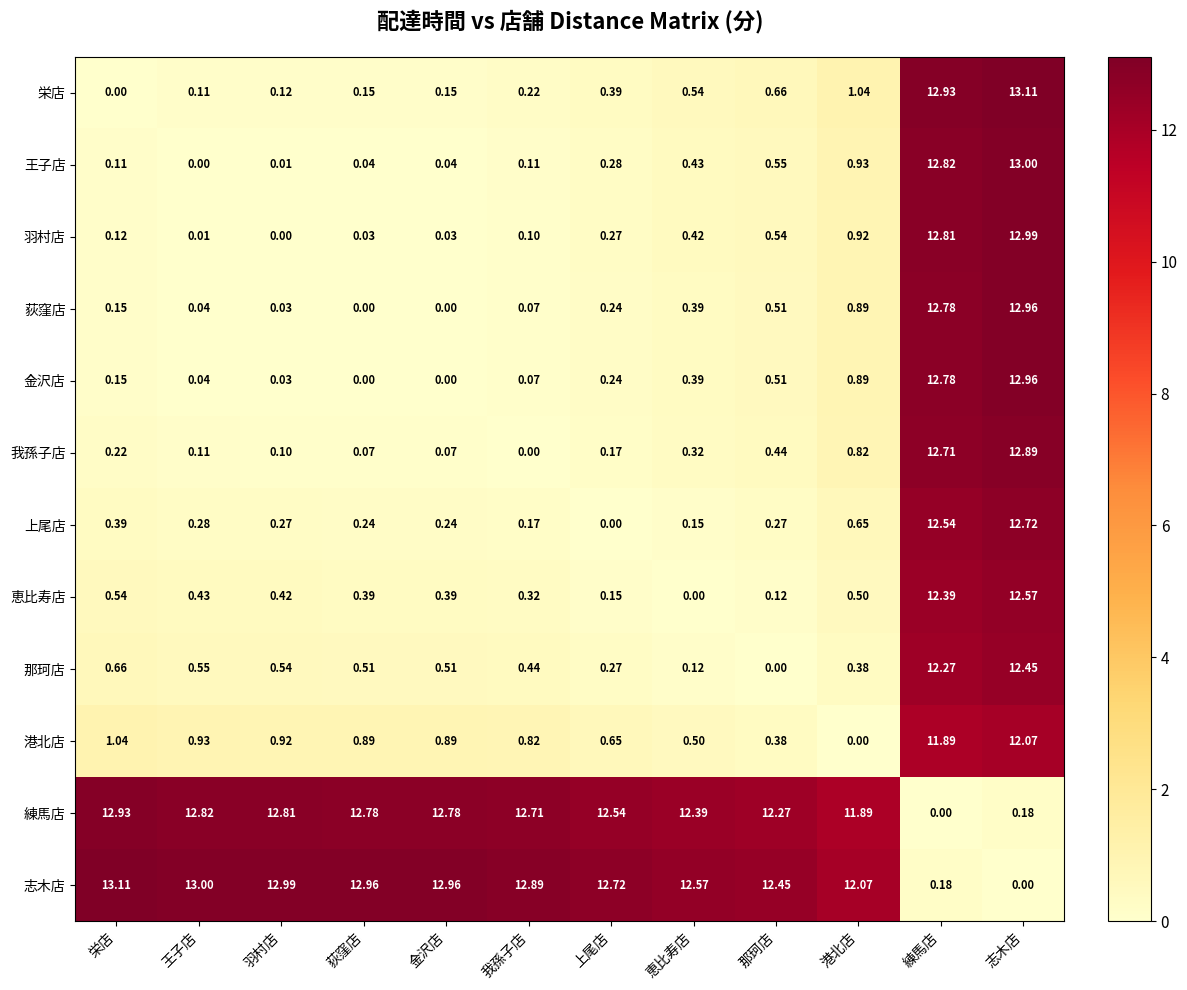

Count the number of categories in the chart.

12